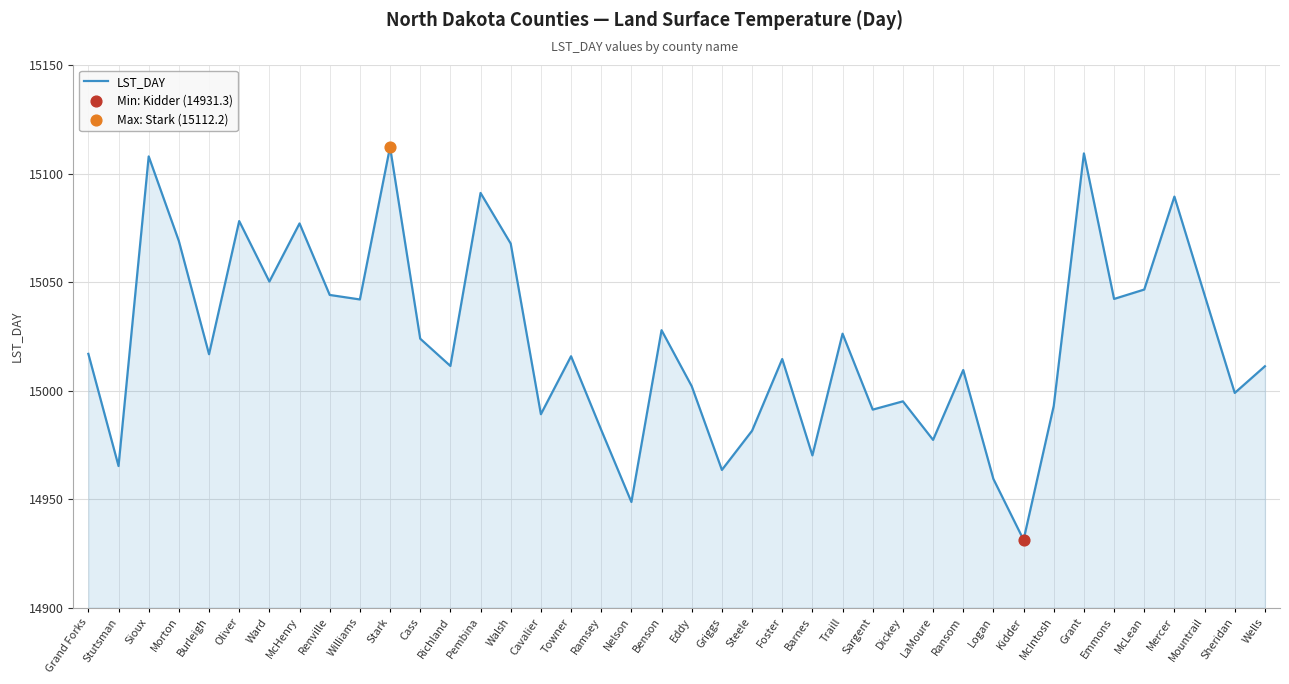

Which has a higher value, Oliver or Williams?

Oliver